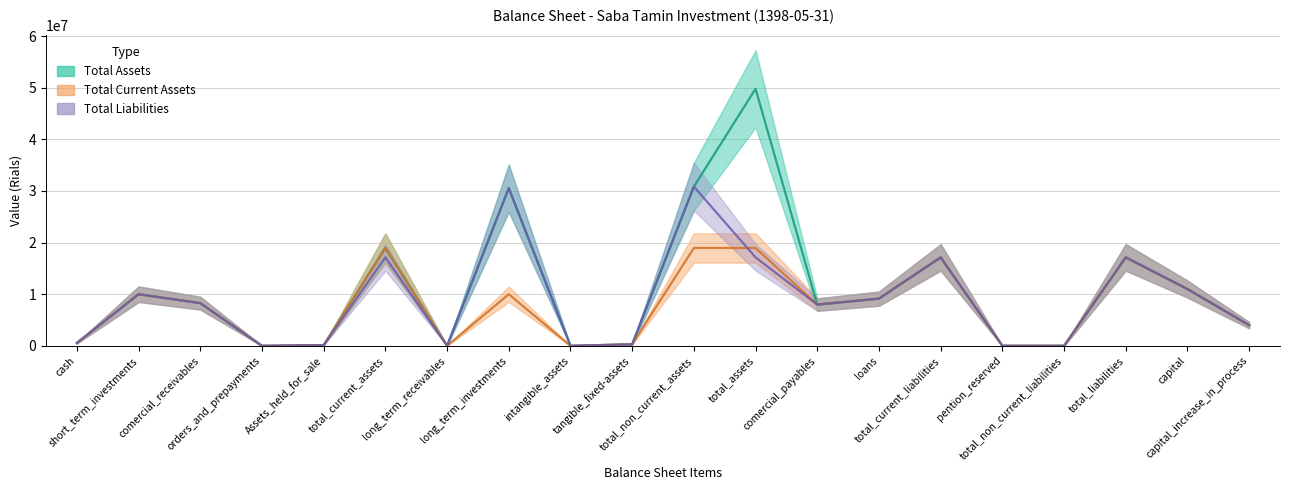

At which label does total_assets reach its minimum?

intangible_assets